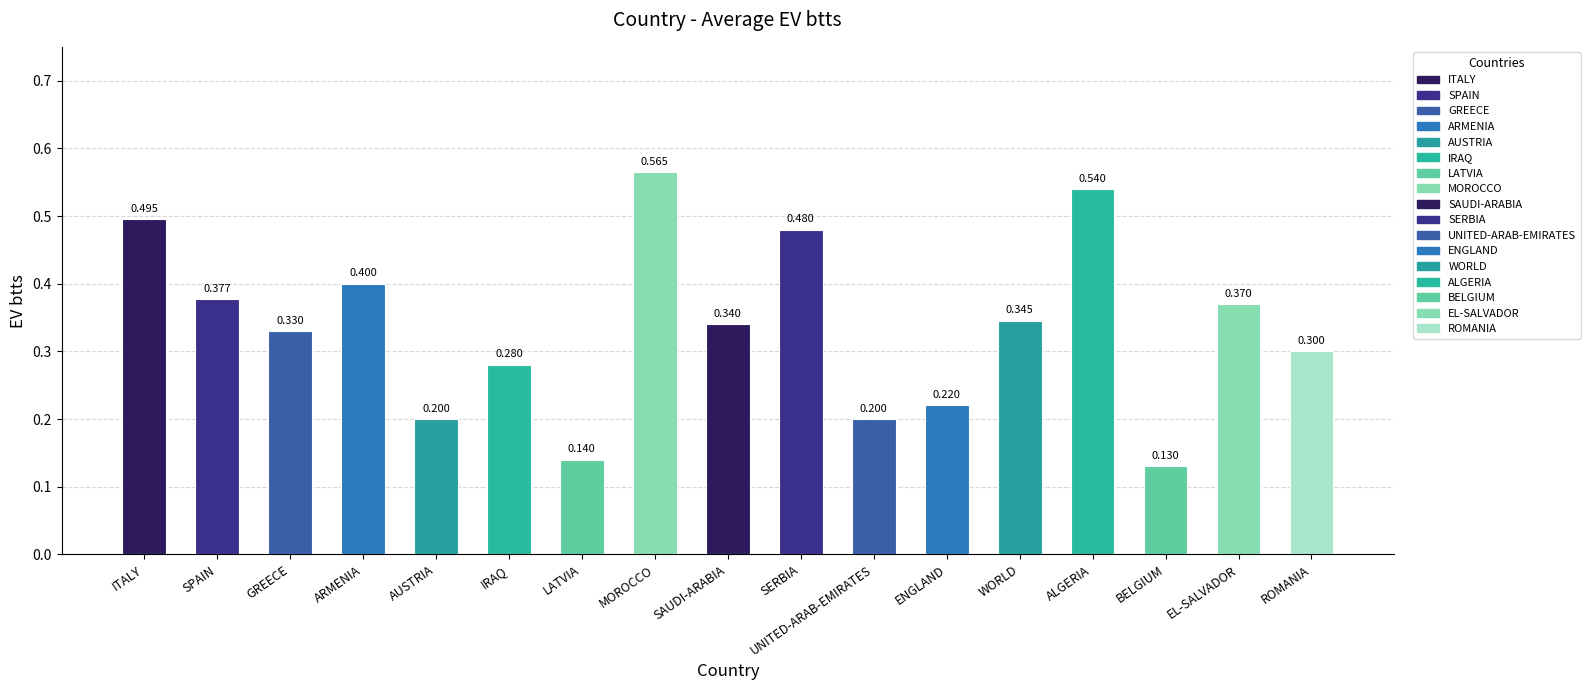

What is the label of the 3rd bar from the right?

BELGIUM